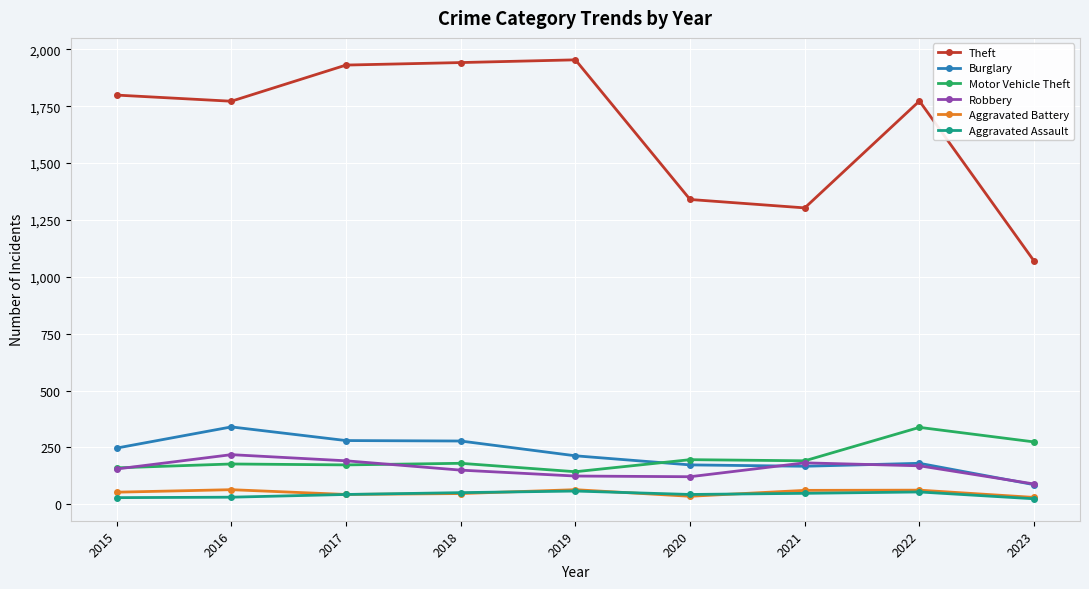

True or false: Robbery has more than 0 interior local peaks.

True